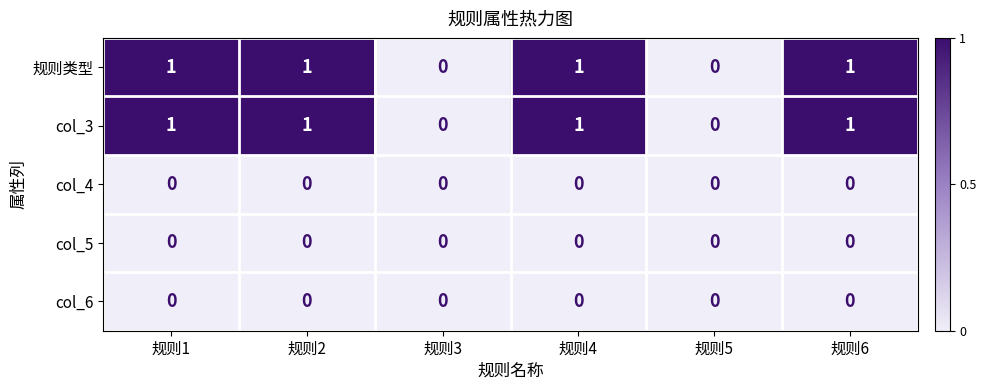

What is the sum of all 规则类型 values?

4